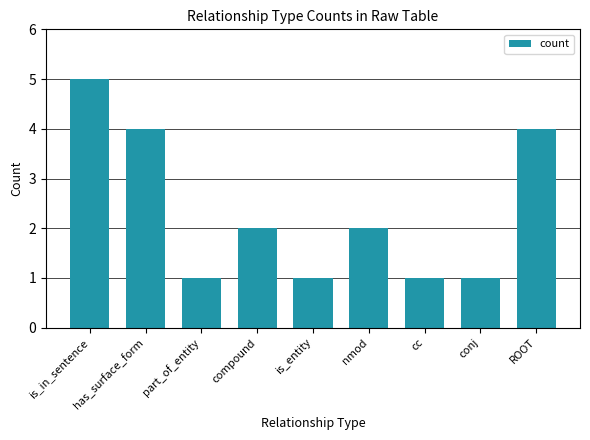

The chart shows a value of 2 at compound. True or false?

True